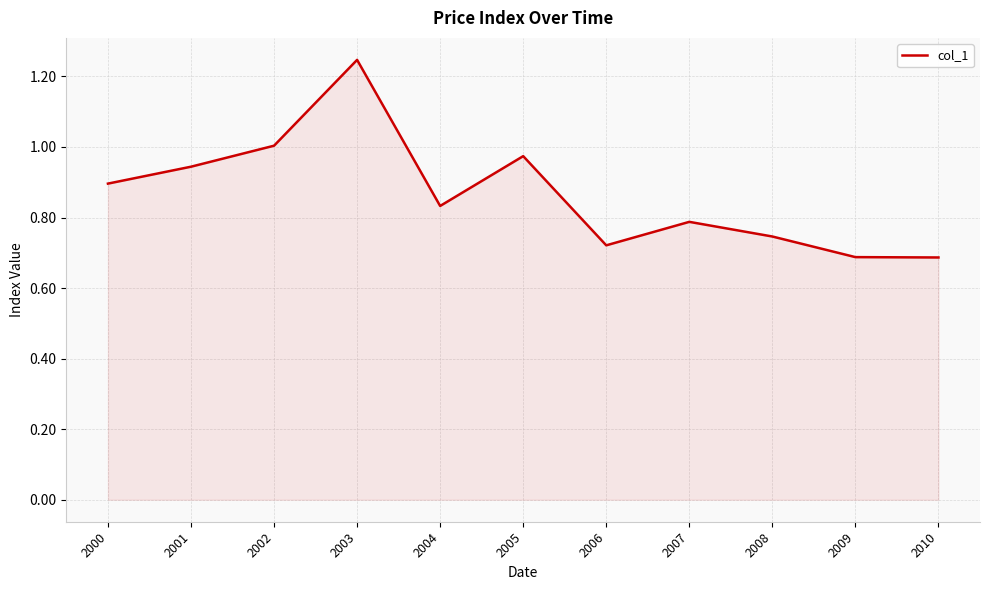

What is the difference between the maximum and minimum values?

0.6